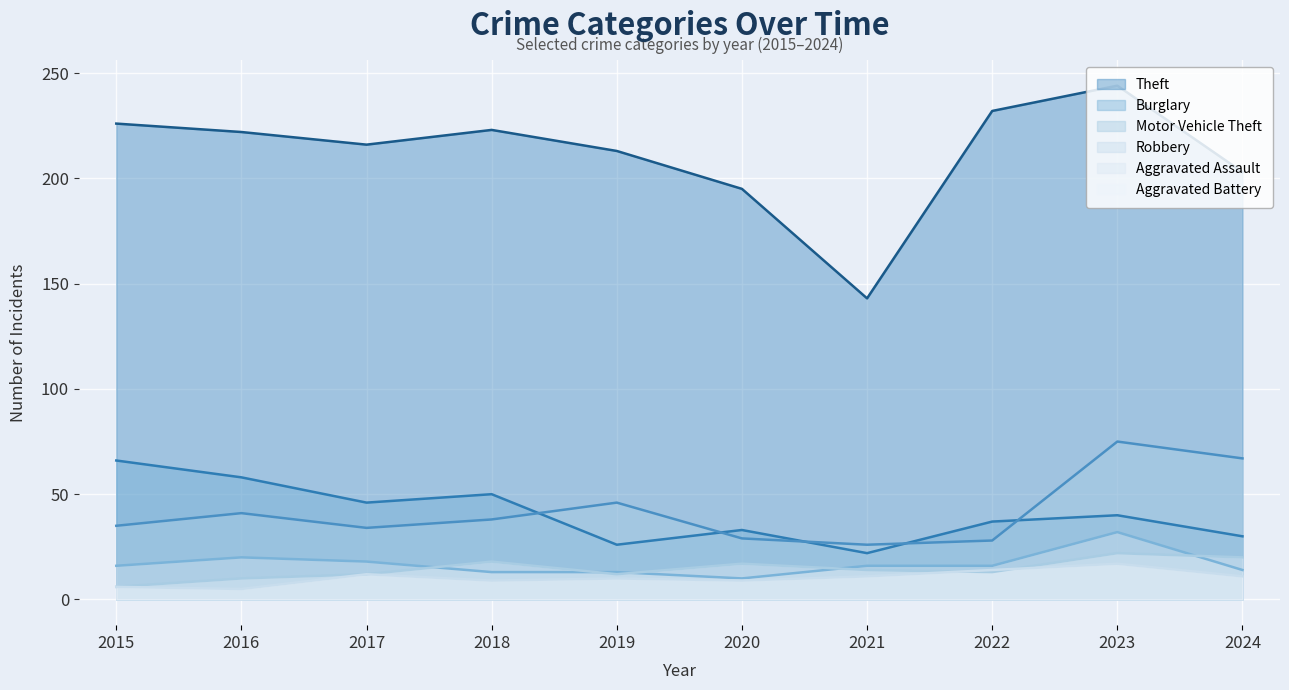

What is the maximum value shown in the chart?

244